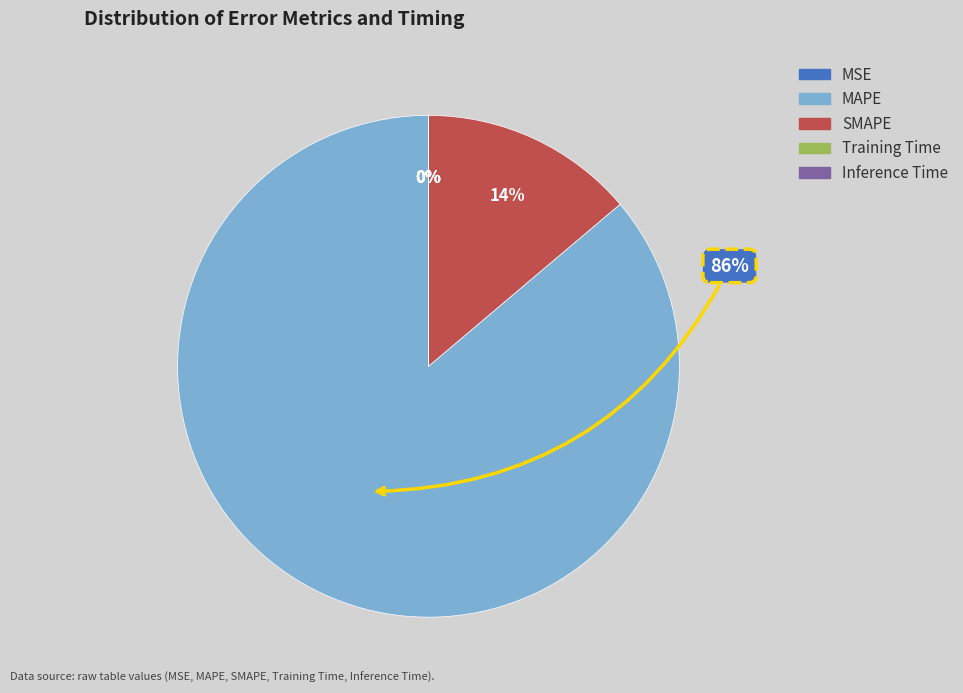

To the nearest percent, what is the average slice percentage?

20%